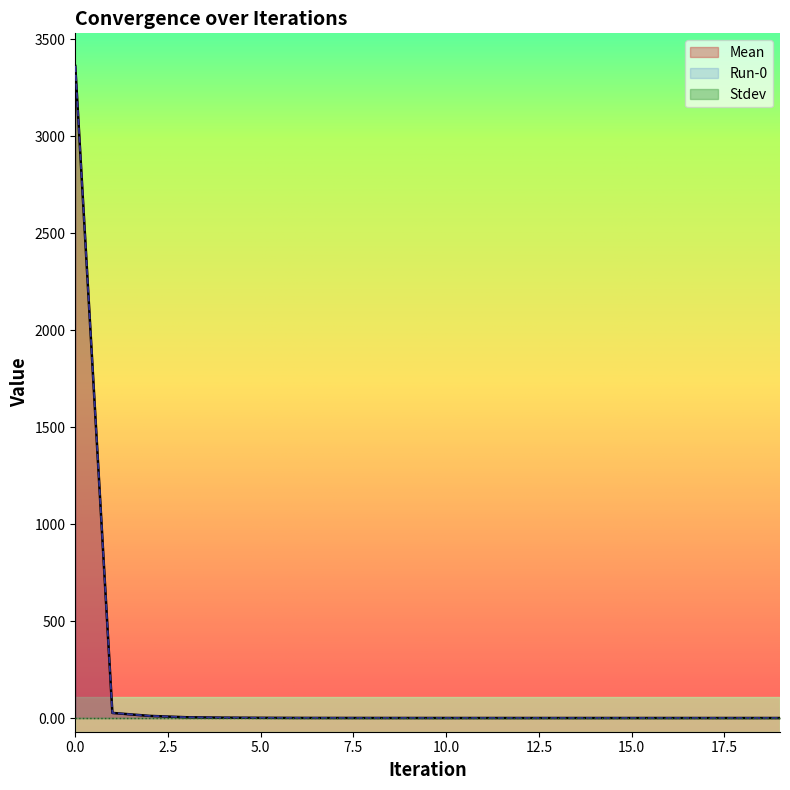

What is the difference between the maximum and minimum values in the Run-0 series?

3362.5